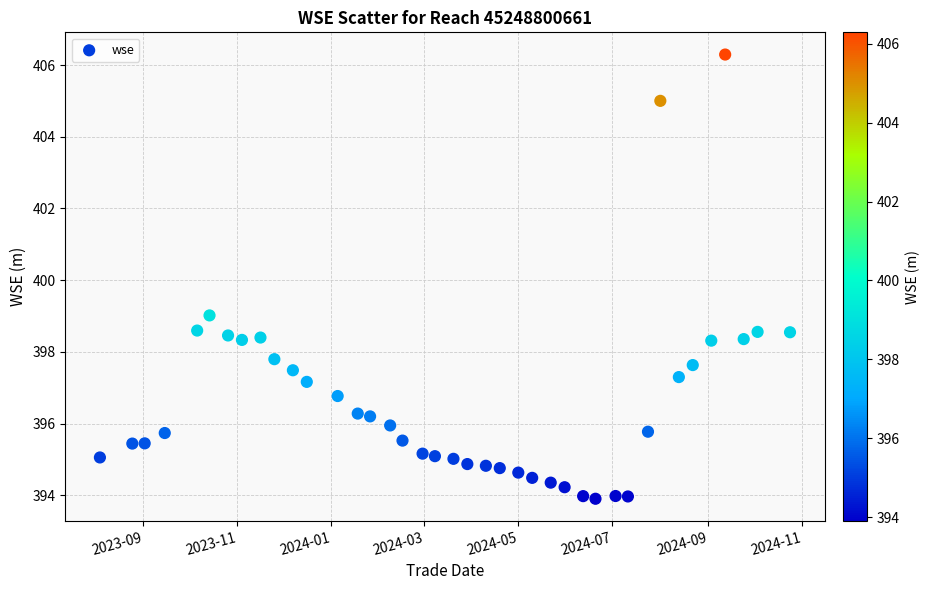

What Y value in the scatter plot is closest to 400?

399.0